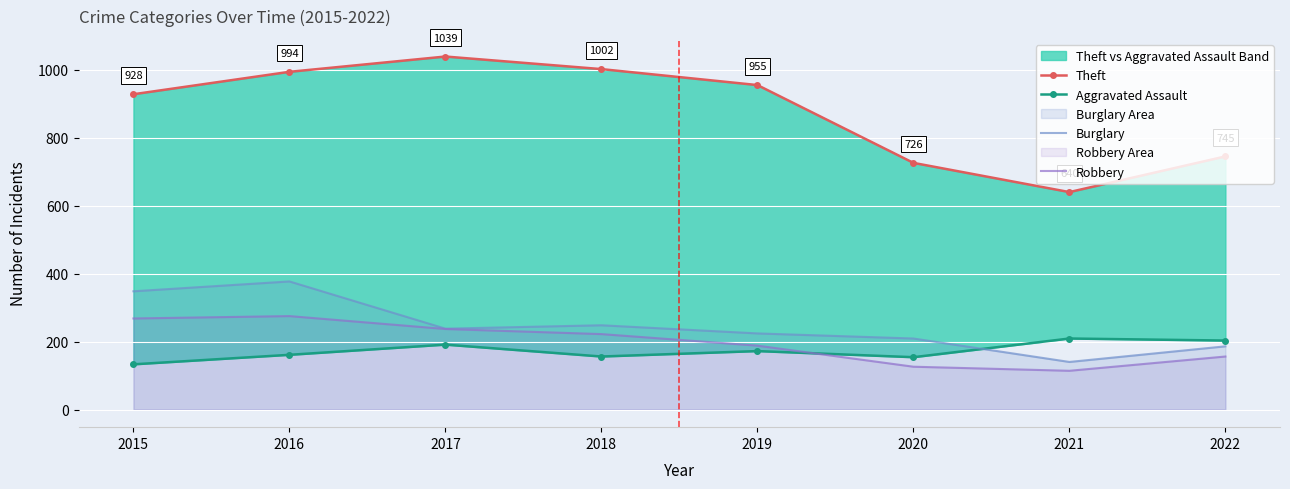

At which category does Robbery reach its first local peak?

2016